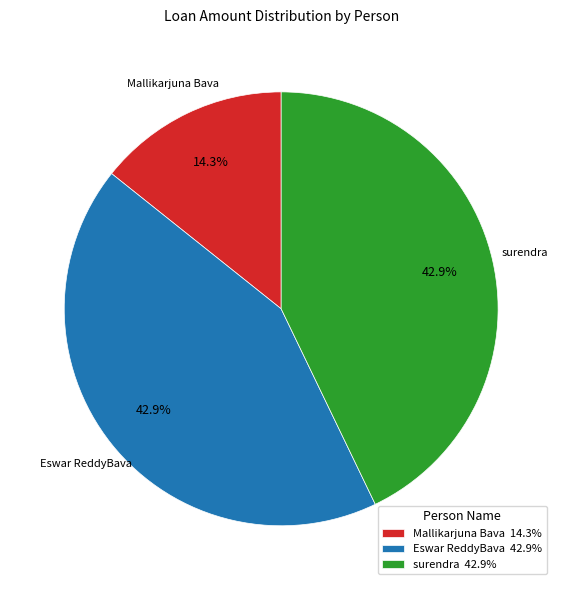

The Mallikarjuna Bava slice represents 20% of the pie. True or false?

False